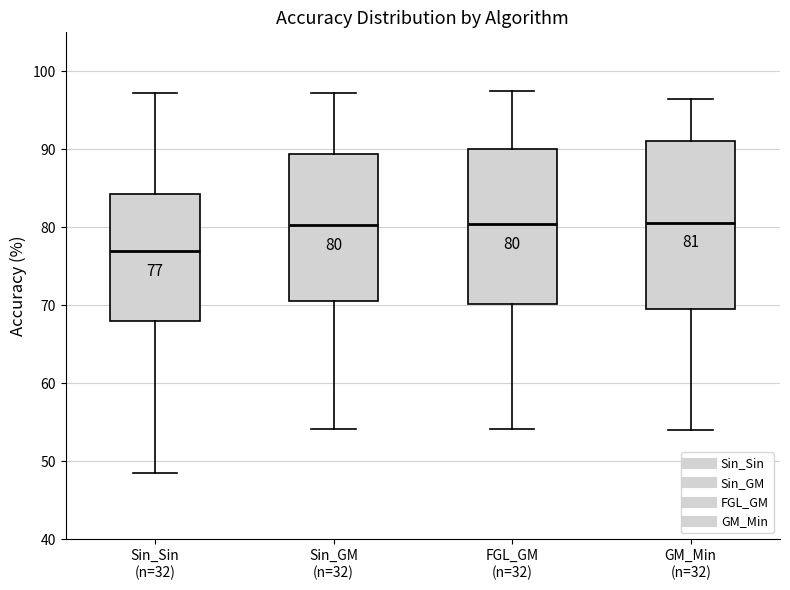

Which box is the tallest, from its lower edge to its upper edge?

GM_Min (n=32)